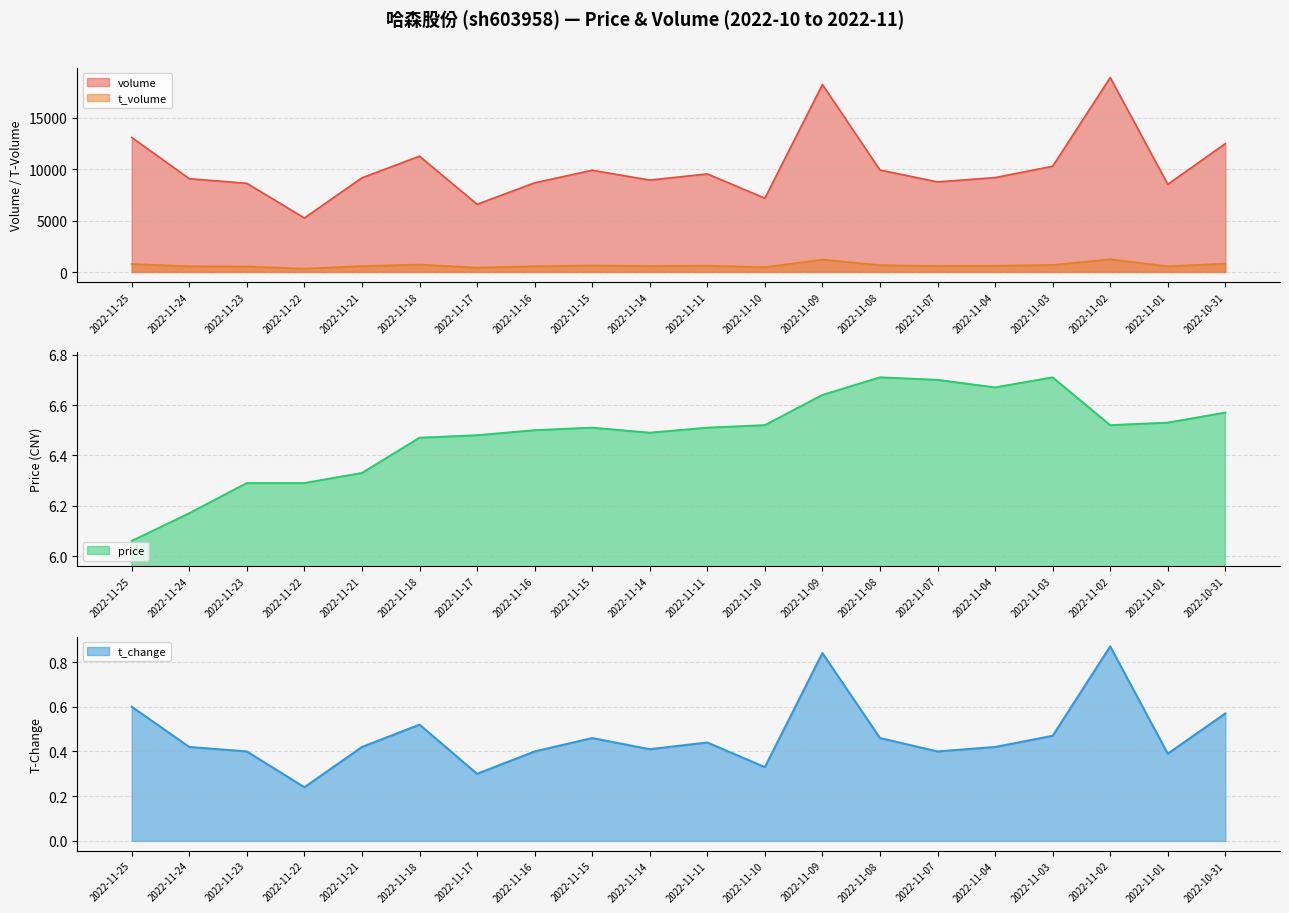

How many values in the t_volume series exceed 611?

9